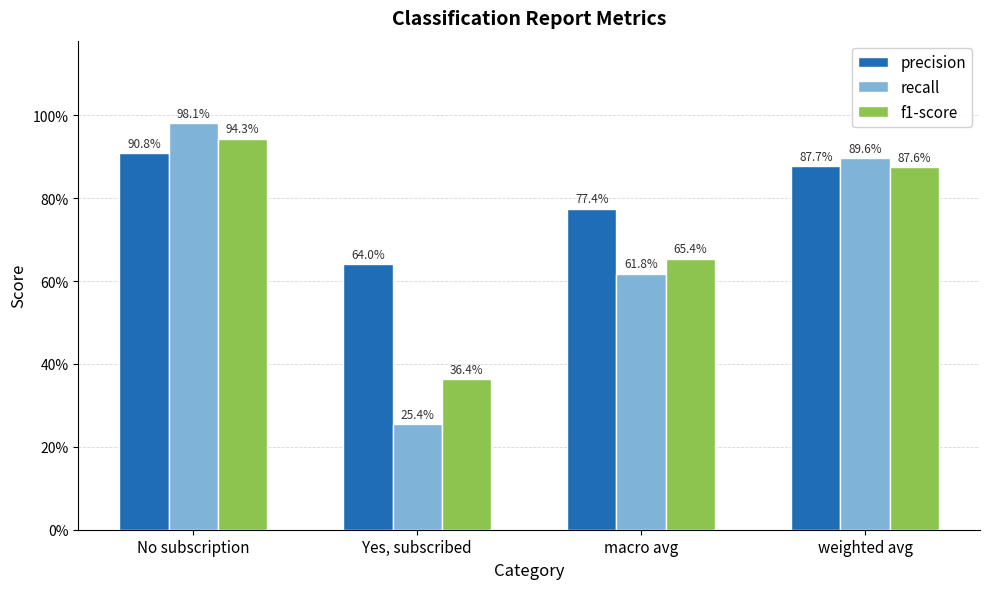

What is the label of the 2nd bar from the left?

Yes, subscribed